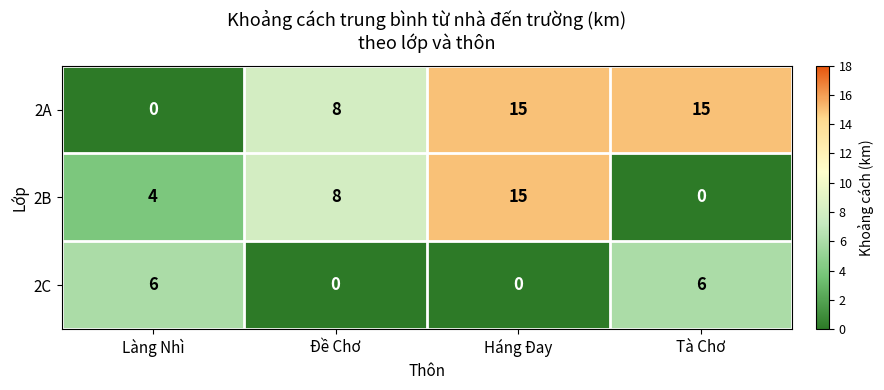

The value of 2C at Đề Chơ is 0. True or false?

True